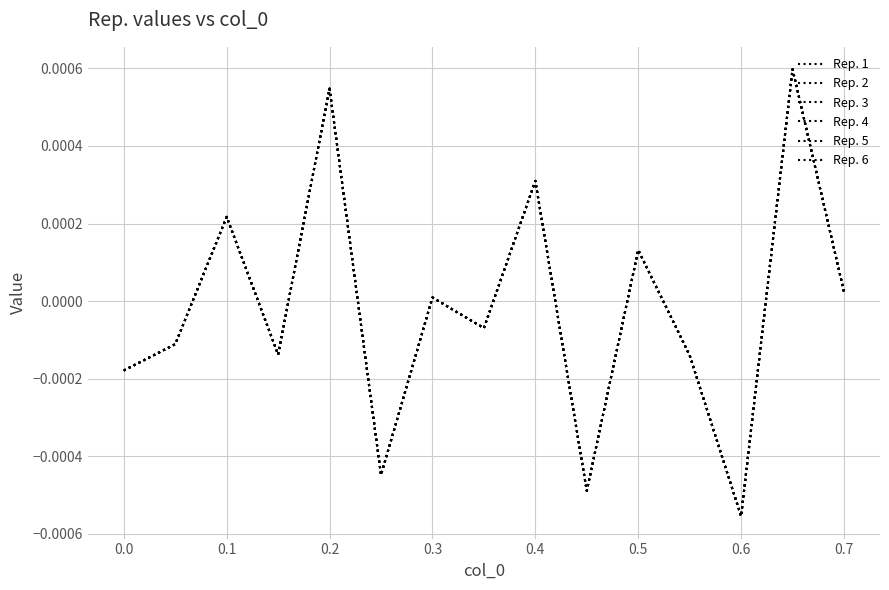

Does the chart display data point markers on the line(s)?

No